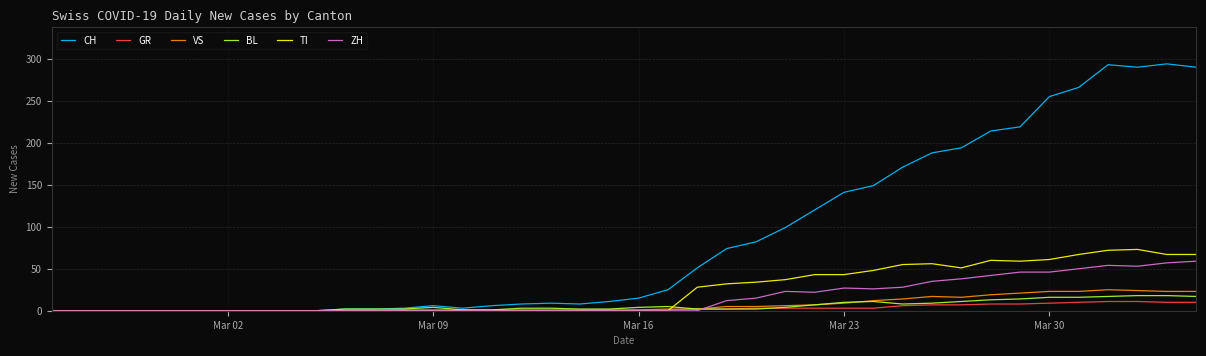

Does the chart display data point markers on the line(s)?

No